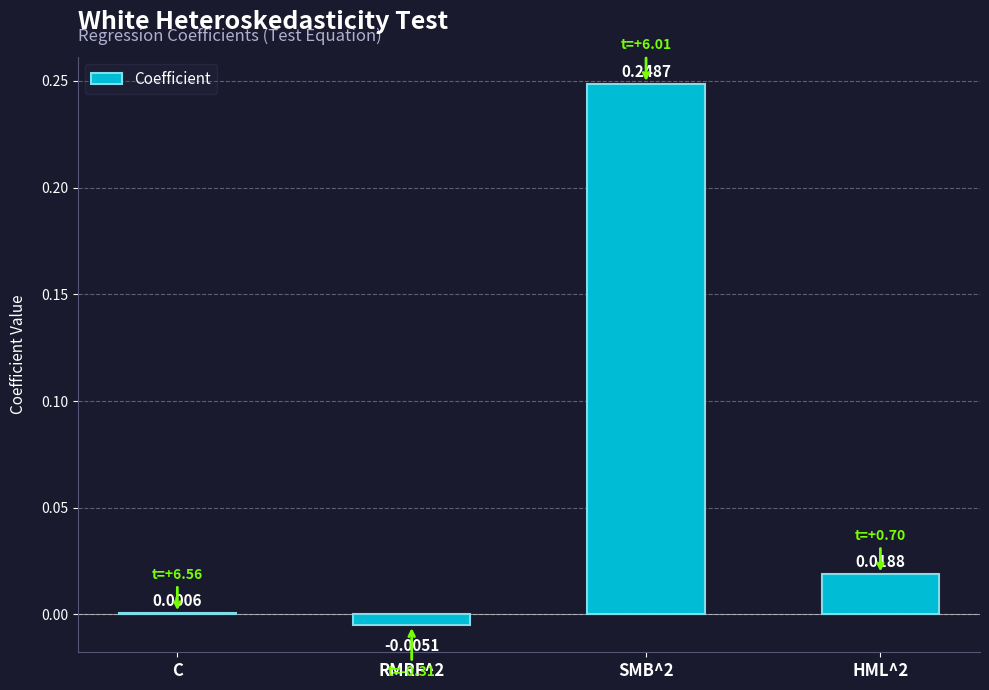

What is the sum of all values?

0.3